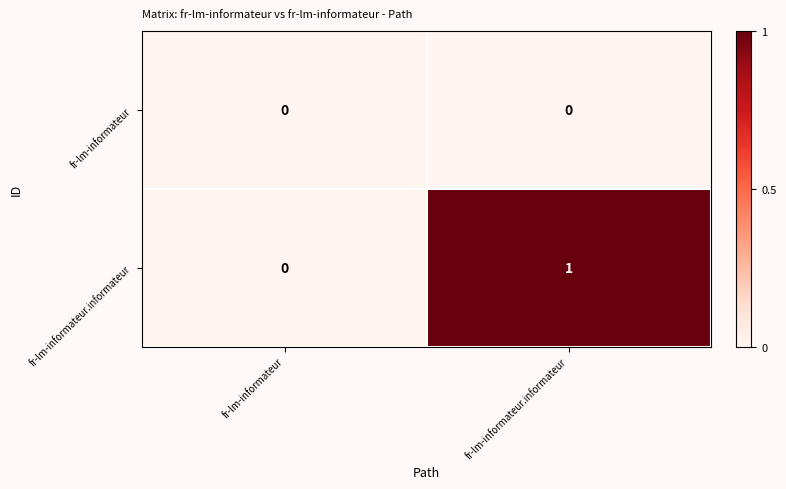

Reading left to right, transcribe all the data shown in this chart.

fr-lm-informateur: fr-lm-informateur=0	fr-lm-informateur.informateur=0
fr-lm-informateur.informateur: fr-lm-informateur=0	fr-lm-informateur.informateur=1